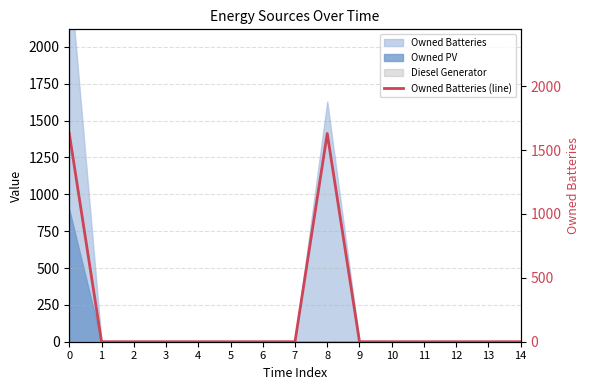

Which has a higher value, 8 or 1?

8